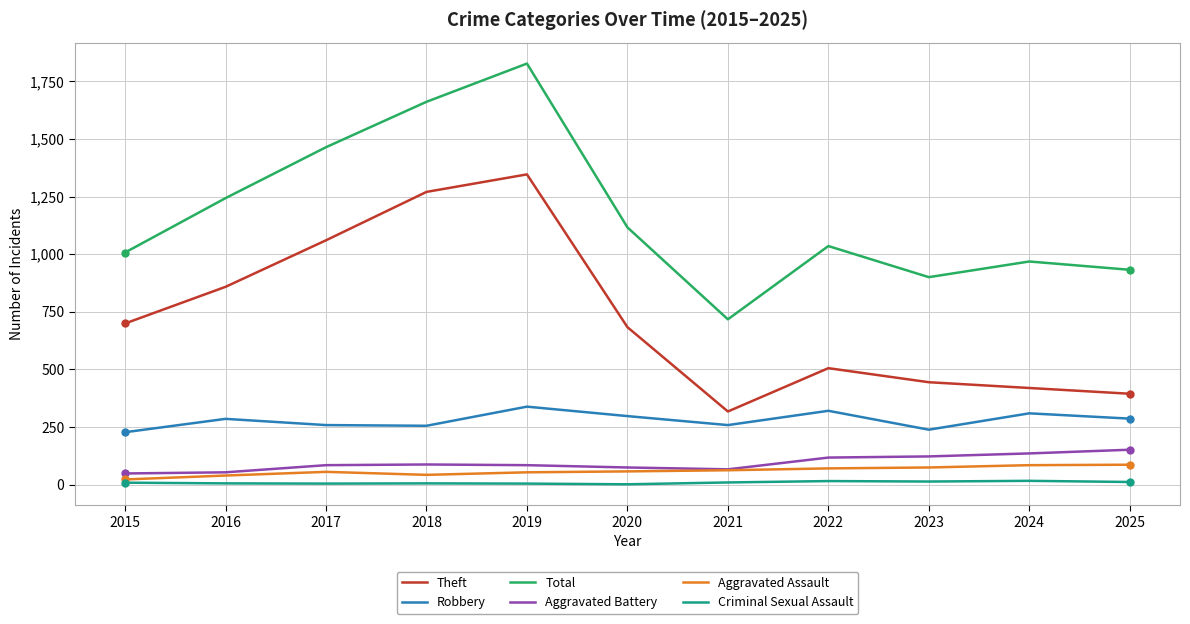

At which category does the chart reach its peak across all series?

2019